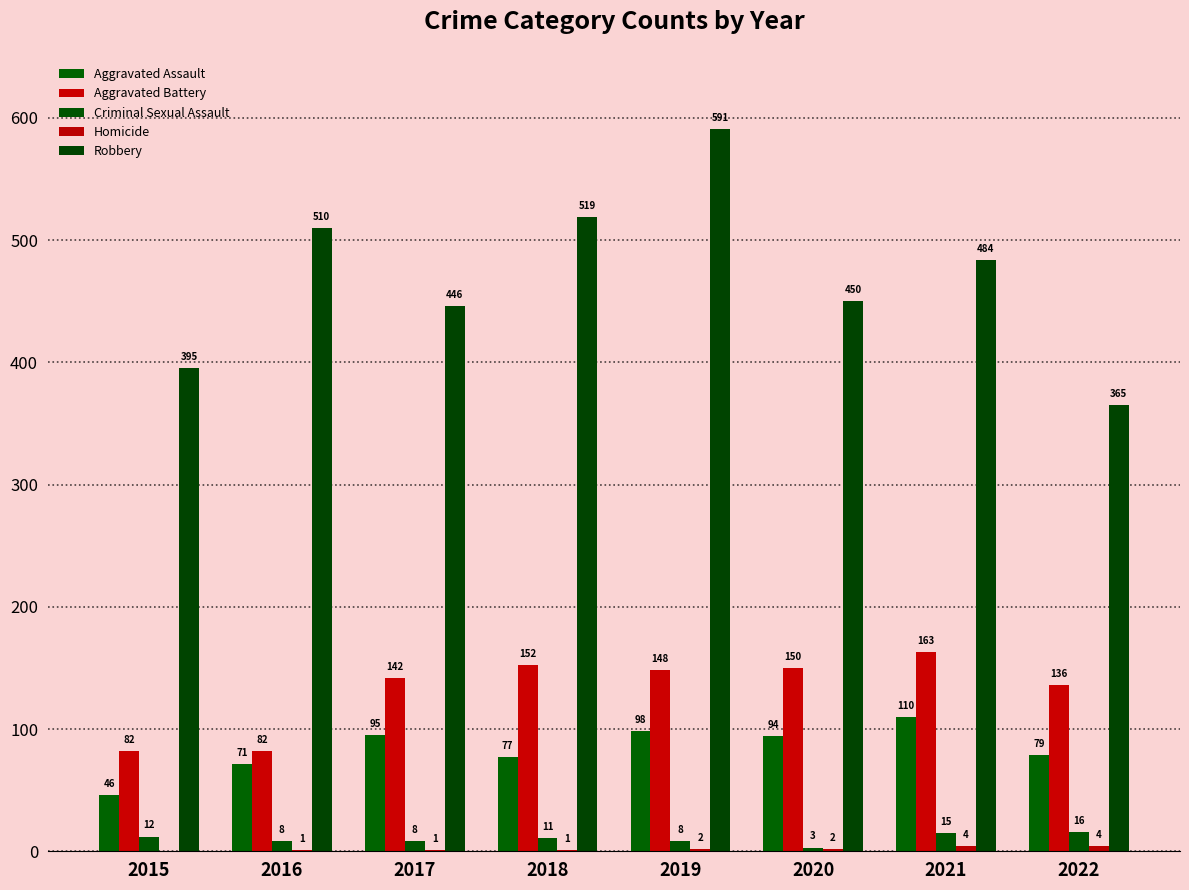

Is it true that Aggravated Battery equals 152 at 2018?

True